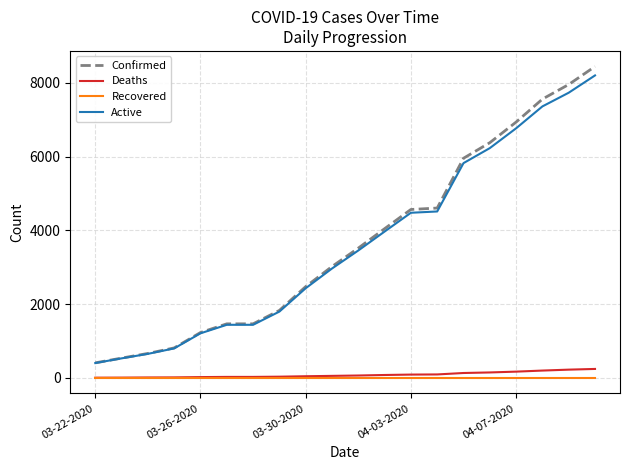

True or false: Deaths and Active cross at least once.

False